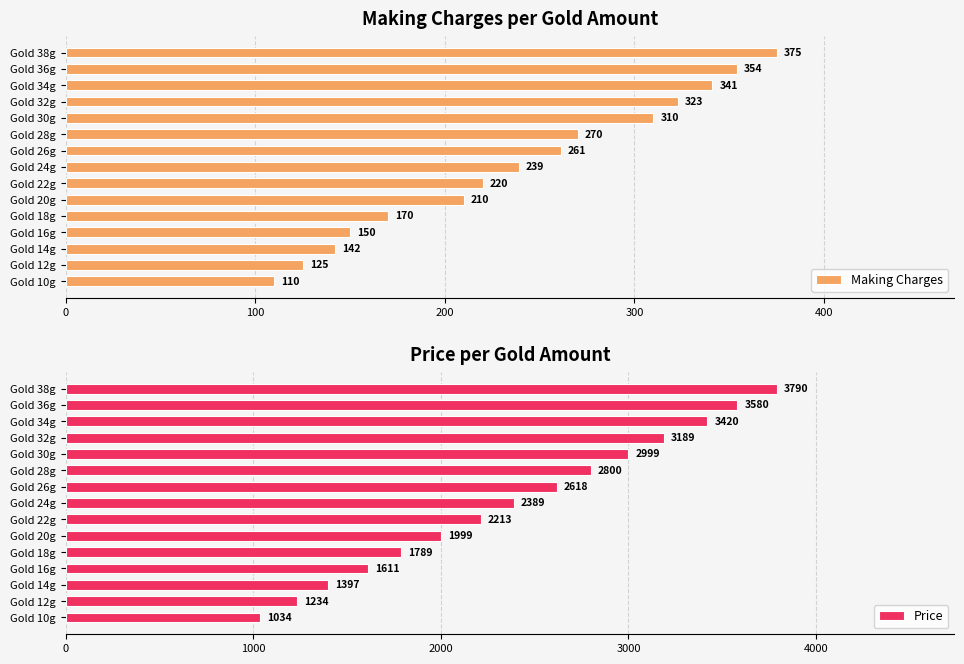

Are the bars grouped side by side (vs. stacked)?

Yes